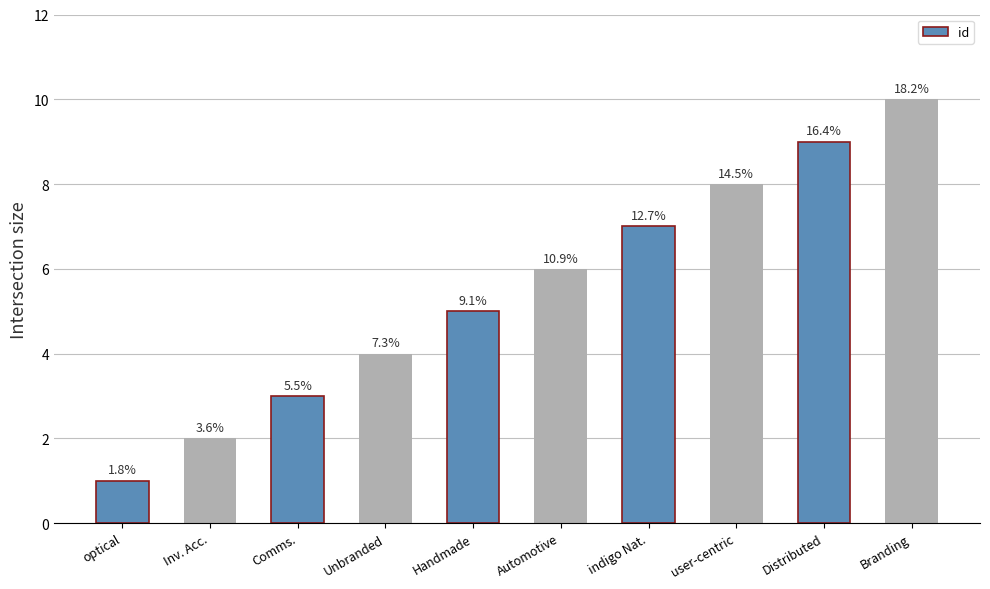

List the labels in order of value, smallest first.

optical, Inv. Acc., Comms., Unbranded, Handmade, Automotive, indigo Nat., user-centric, Distributed, Branding